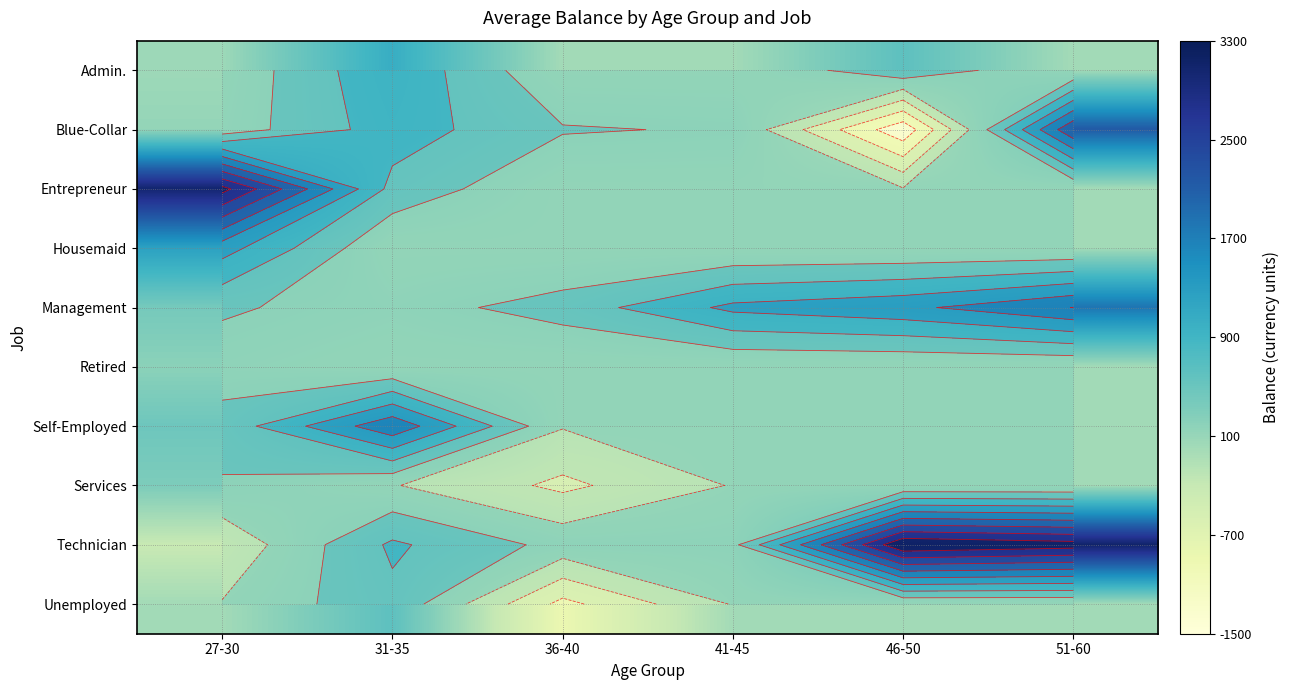

Is the value of Blue-Collar at 36-40 greater than the value of Admin. at 36-40?

Yes